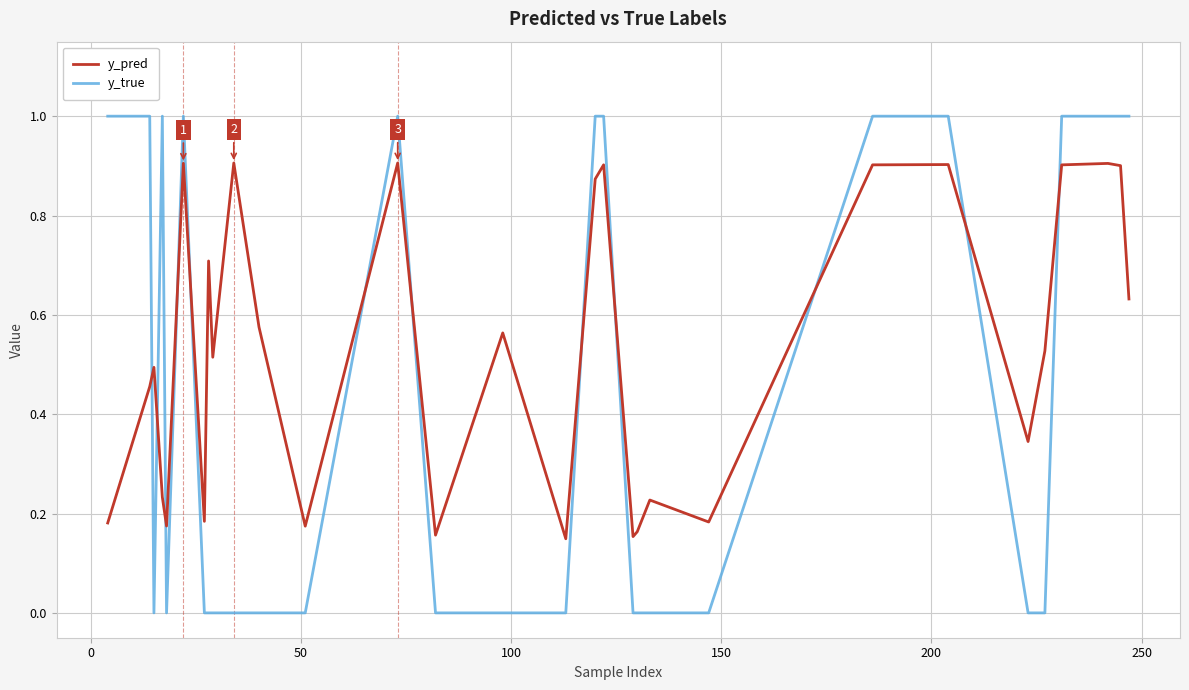

Which series has the largest total across all categories?

y_pred